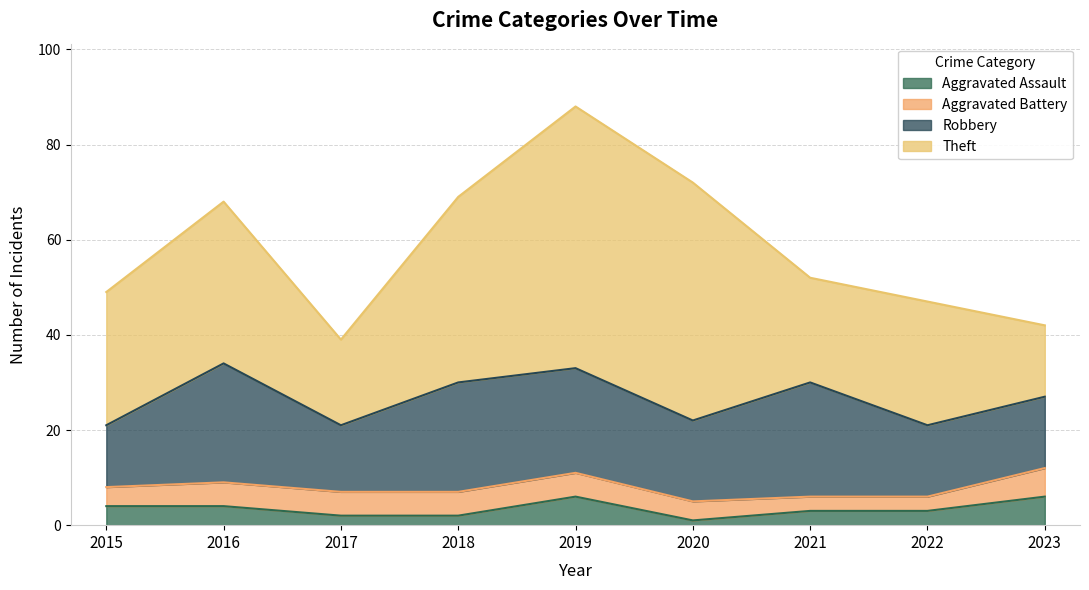

How many values in the Theft series are below 28?

4